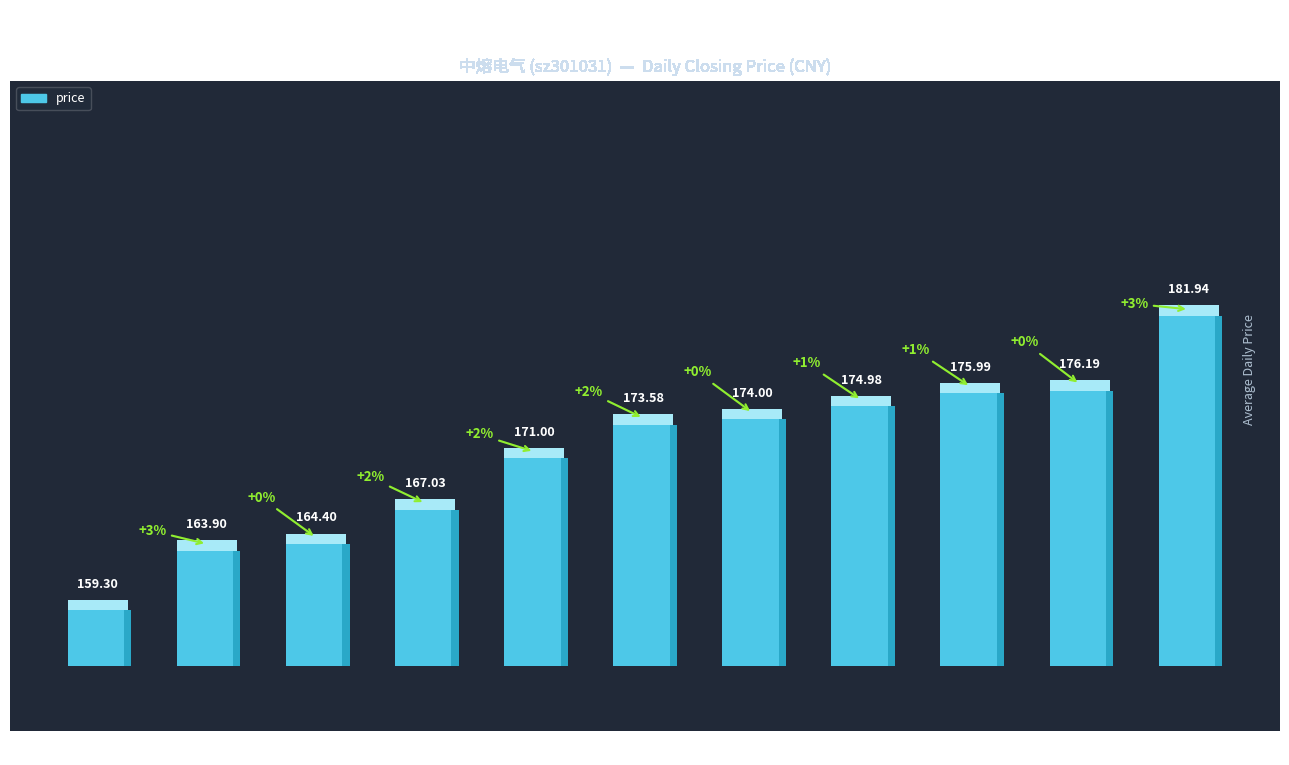

Which label corresponds to the largest value in the chart?

2022-10-21